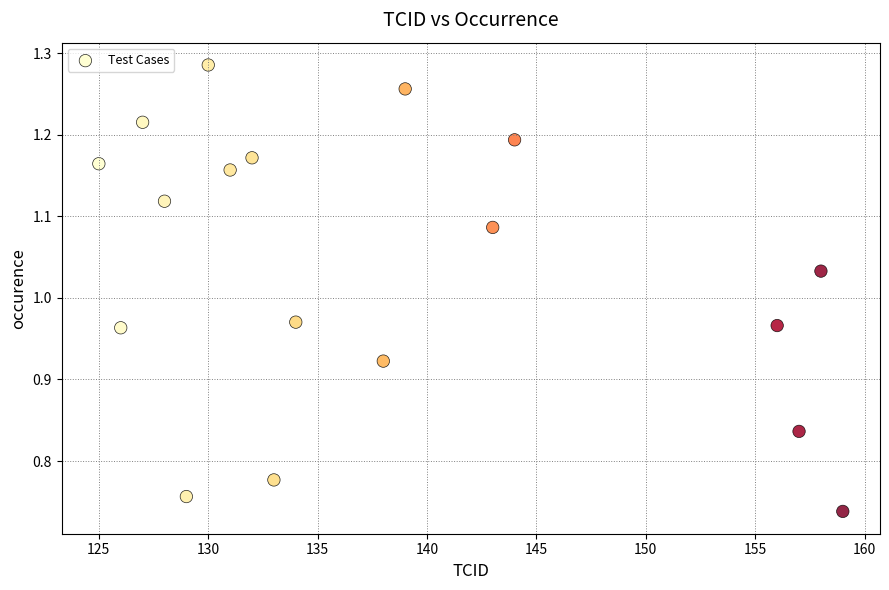

What is the range of Y values (max minus min)?

0.5